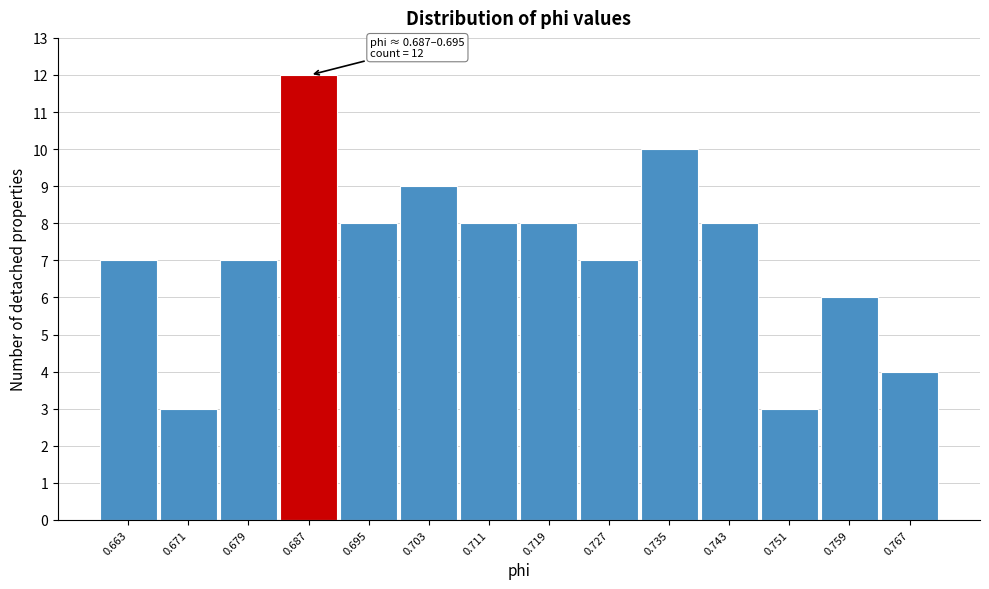

Reading left to right, what are all the values shown in this chart?

7	3	7	12	8	9	8	8	7	10	8	3	6	4